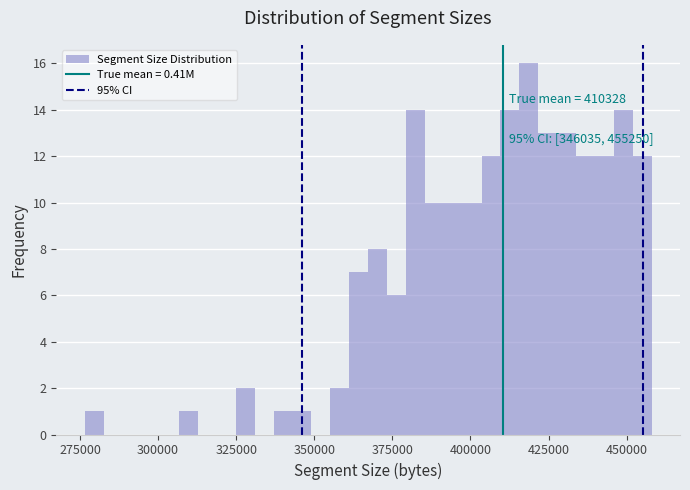

Read against the x-axis, roughly where is the centre of the tallest bar?

420000